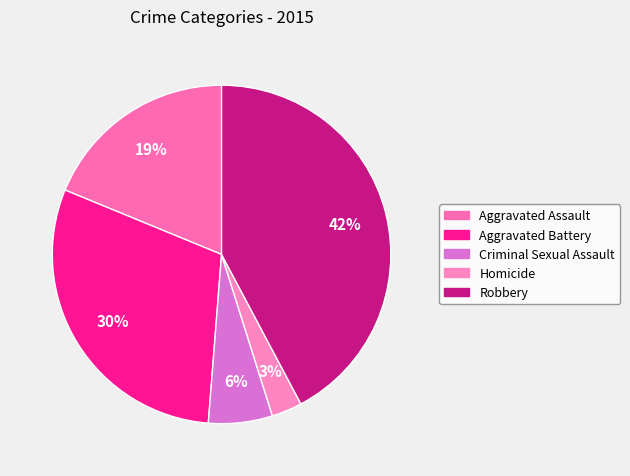

To the nearest percent, what is the combined percentage of Robbery and Aggravated Assault?

61%